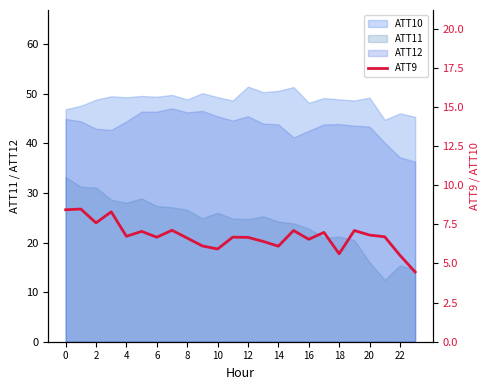

How many values are below 6?

4